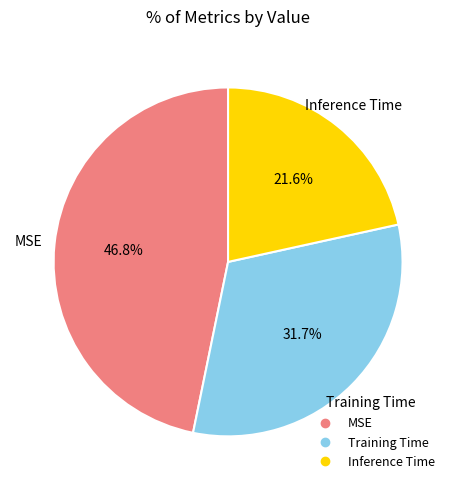

What is the total percentage of MSE and Training Time?

78.4%